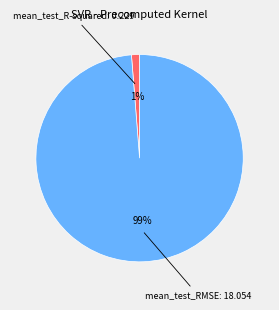

To the nearest percent, what is the average slice percentage?

50%